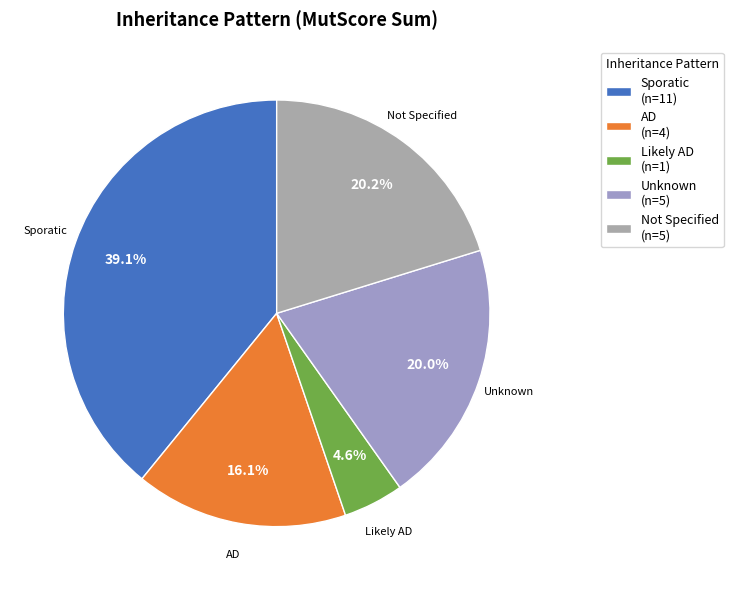

Is there a majority slice in this chart?

No